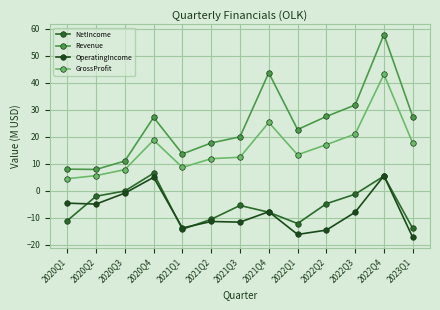

Reading left to right, extract all data points from this chart.

NetIncome: 2020Q1=-11.1	2020Q2=-2.0	2020Q3=-0.1	2020Q4=6.5	2021Q1=-14.3	2021Q2=-10.6	2021Q3=-5.5	2021Q4=-8.0	2022Q1=-12.2	2022Q2=-4.8	2022Q3=-1.3	2022Q4=5.4	2023Q1=-14.0
Revenue: 2020Q1=8.0	2020Q2=7.9	2020Q3=11.0	2020Q4=27.2	2021Q1=13.6	2021Q2=17.7	2021Q3=20.0	2021Q4=43.7	2022Q1=22.7	2022Q2=27.5	2022Q3=31.8	2022Q4=57.9	2023Q1=27.5
OperatingIncome: 2020Q1=-4.6	2020Q2=-5.0	2020Q3=-0.9	2020Q4=5.0	2021Q1=-13.8	2021Q2=-11.4	2021Q3=-11.6	2021Q4=-7.8	2022Q1=-16.2	2022Q2=-14.6	2022Q3=-8.0	2022Q4=5.5	2023Q1=-17.3
GrossProfit: 2020Q1=4.4	2020Q2=5.6	2020Q3=7.8	2020Q4=18.8	2021Q1=8.6	2021Q2=11.9	2021Q3=12.4	2021Q4=25.3	2022Q1=13.3	2022Q2=17.1	2022Q3=21.0	2022Q4=43.1	2023Q1=17.6